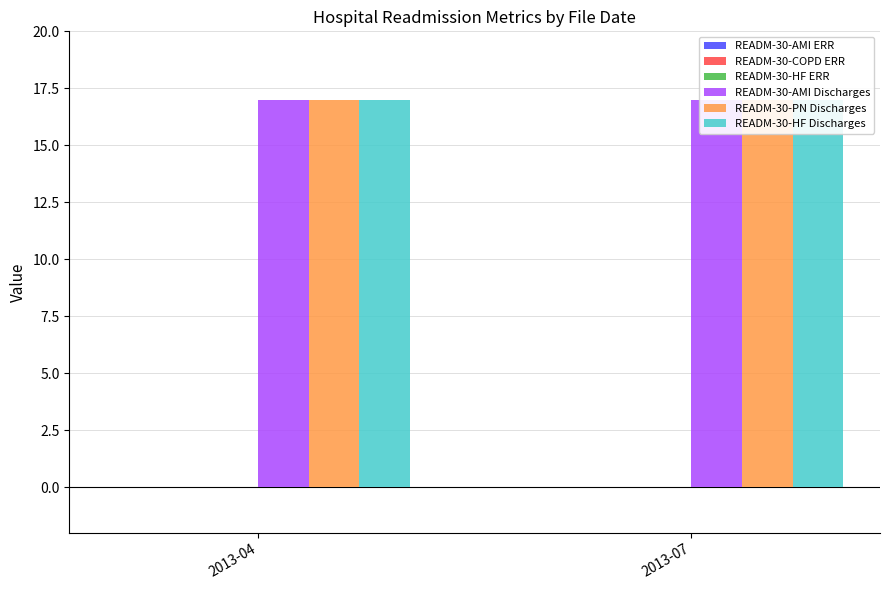

Between 2013-04 and 2013-07, which series saw the biggest shift?

READM-30-AMI ERR